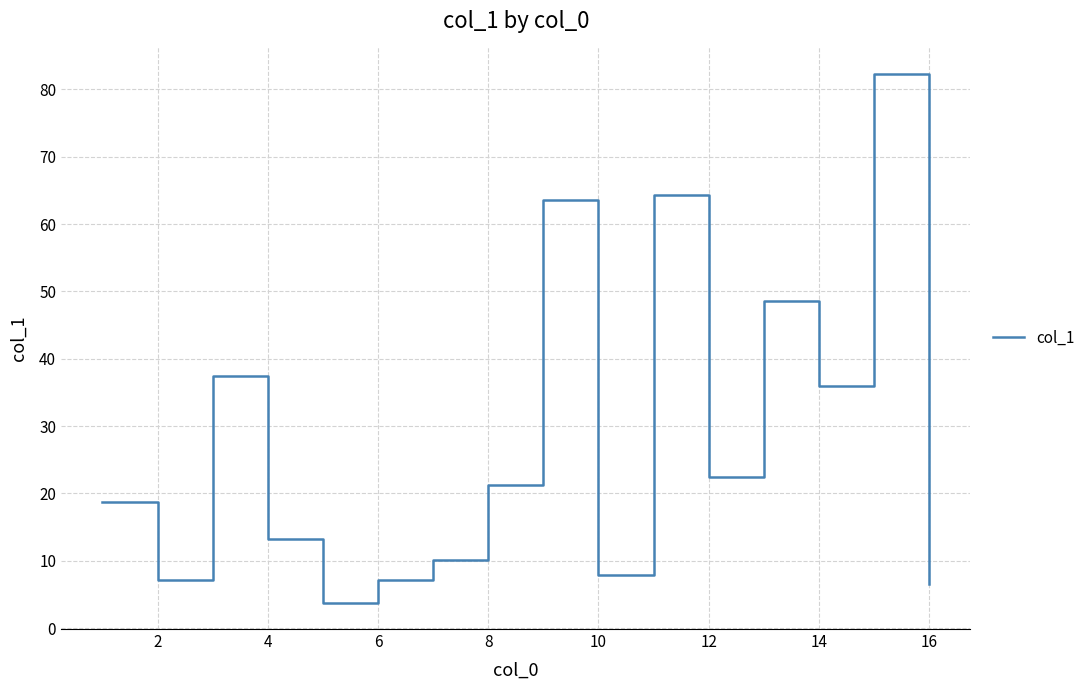

How many lines are shown in the chart?

1